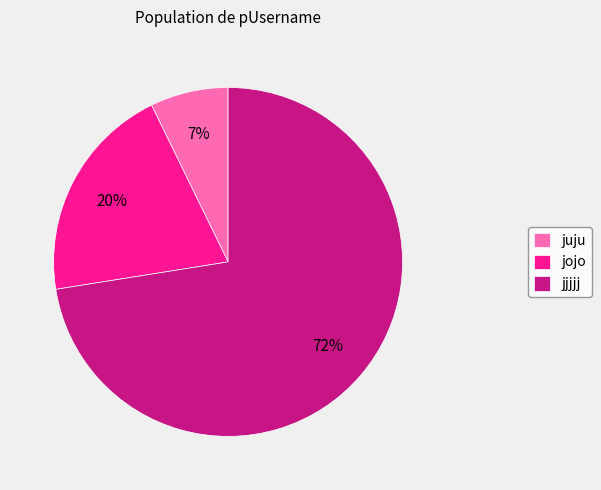

Is it true that jjjjj is 62% of the pie?

False